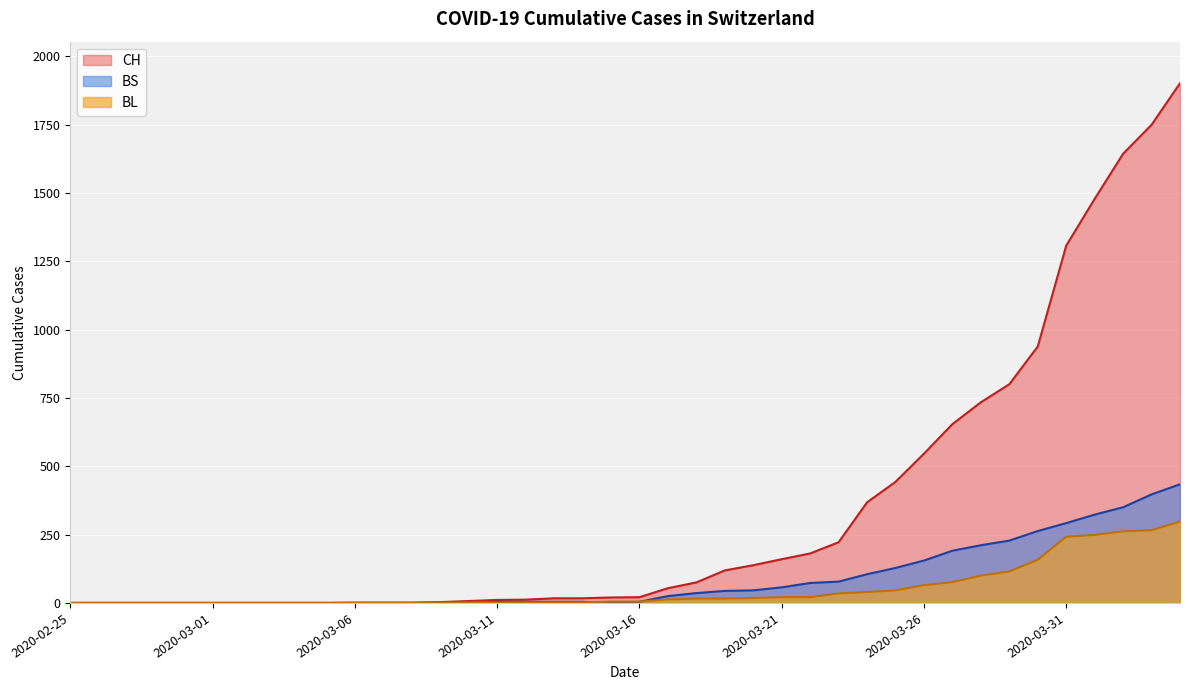

True or false: CH has a value of 1307 at 2020-03-31.

True